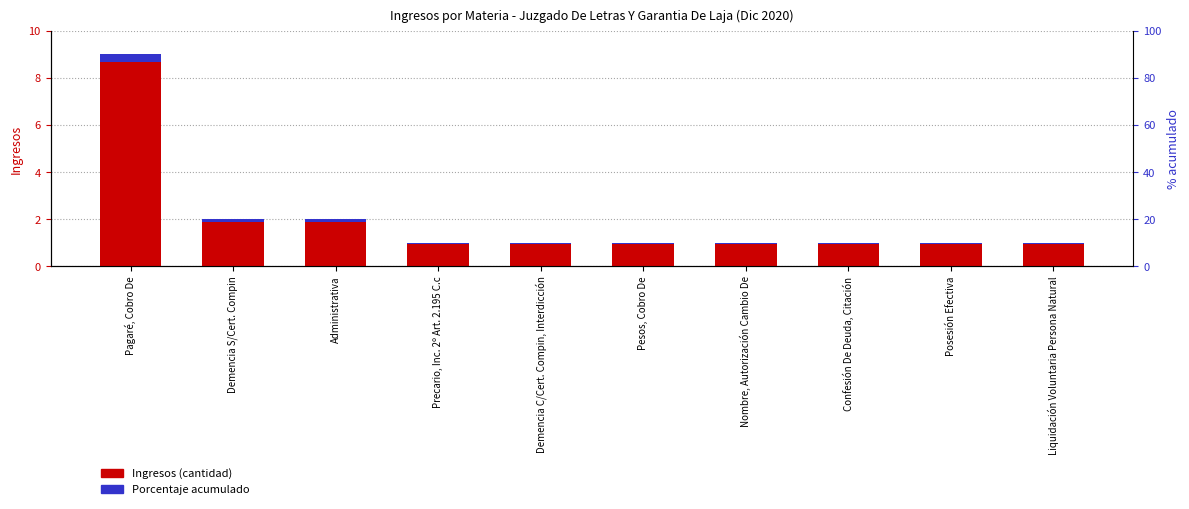

At how many categories does at least one series exceed 4?

1